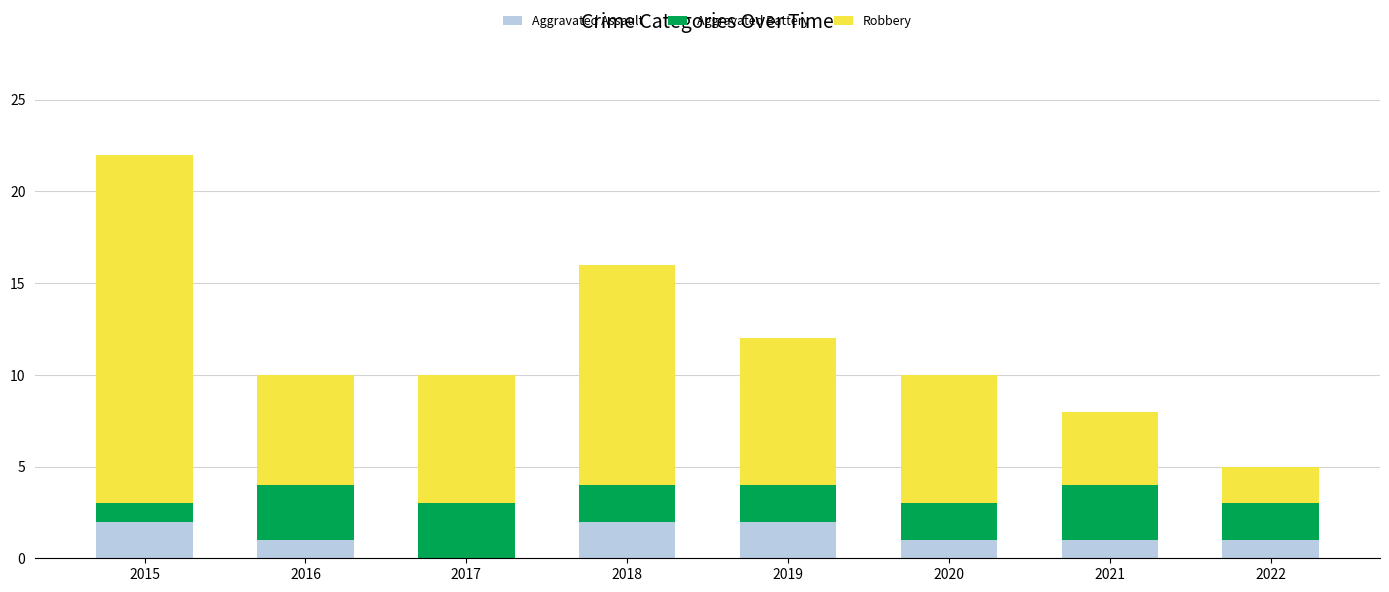

The Aggravated Assault series shows 1 at 2020. True or false?

True